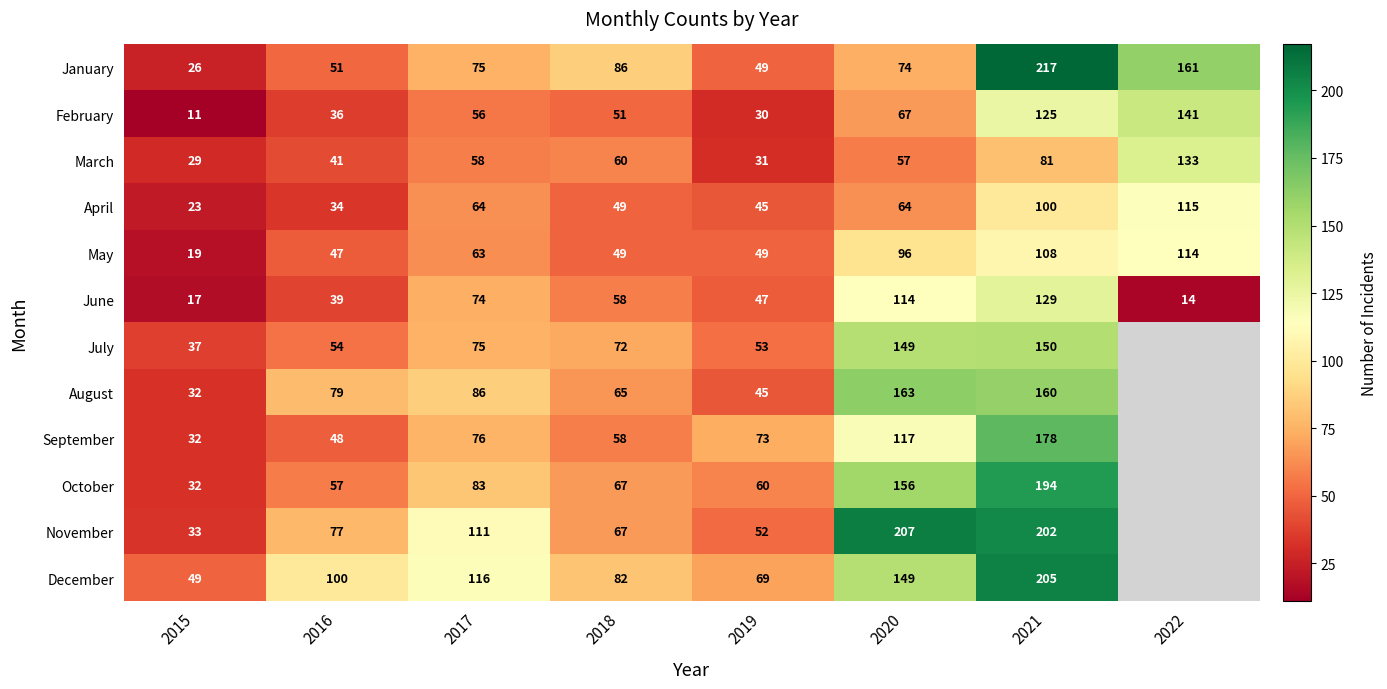

Read the May value at 2015.

19